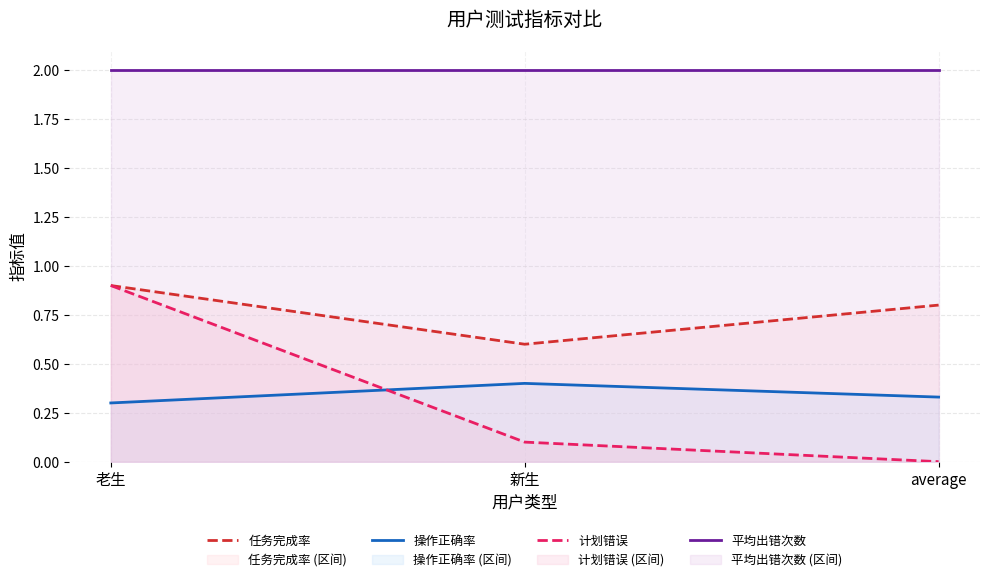

Rank the series at 新生 from lowest to highest value.

计划错误, 操作正确率, 任务完成率, 平均出错次数